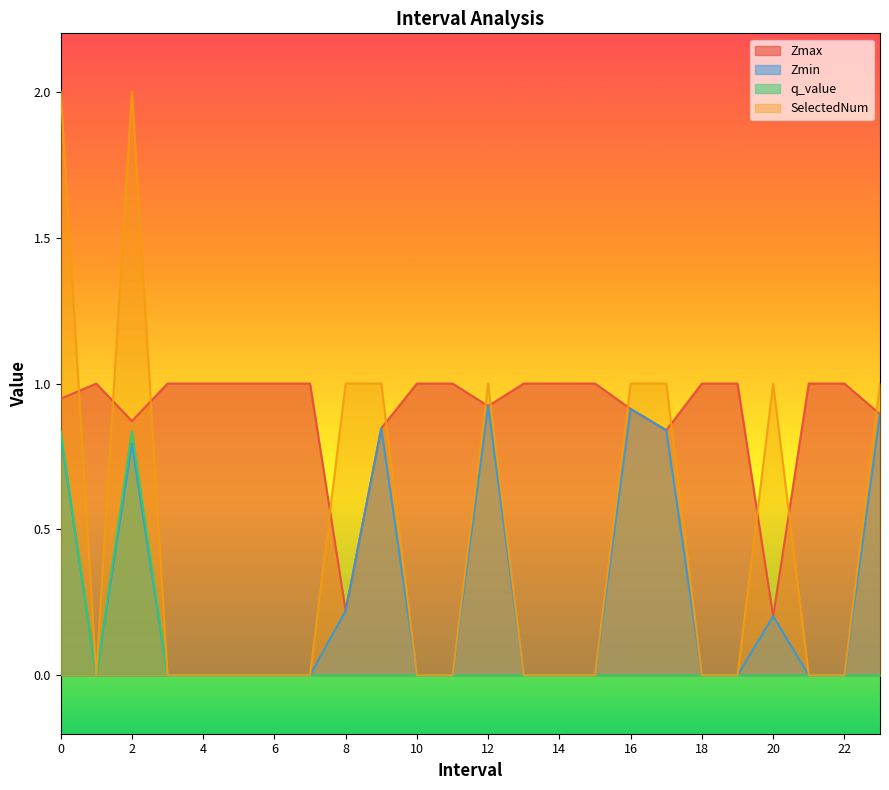

How many interior local valleys does the q_value series have?

1